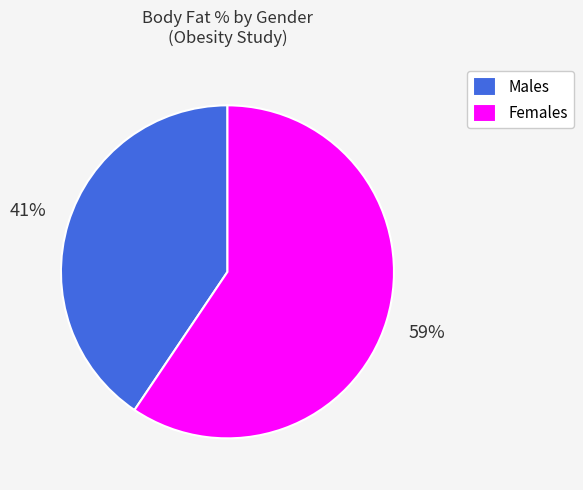

Is the sum of Males and Females greater than half?

Yes